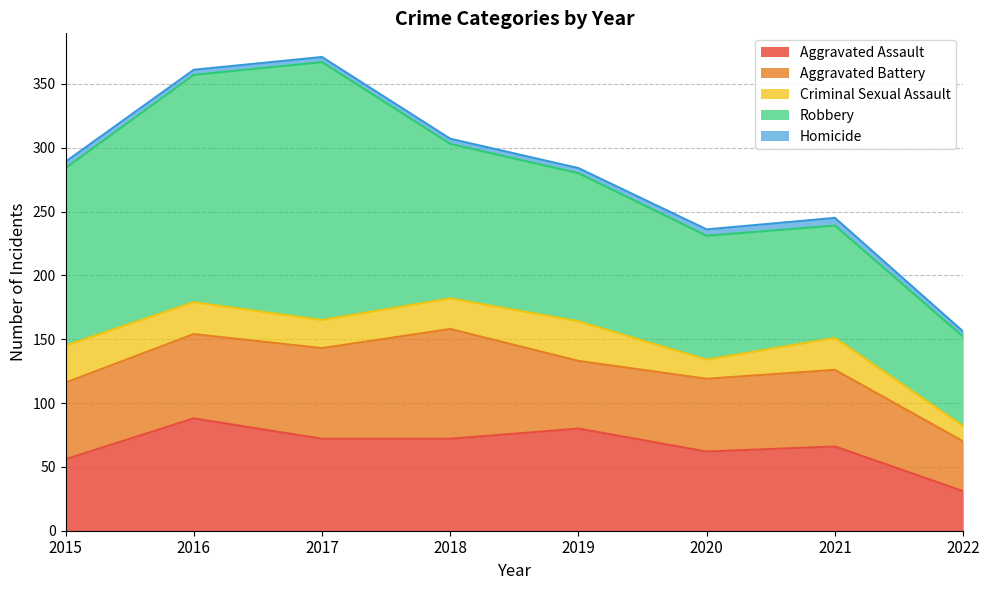

Reading right to left, what are all the values shown in this chart?

Aggravated Assault: 2022=31	2021=66	2020=62	2019=80	2018=72	2017=72	2016=88	2015=56
Aggravated Battery: 2022=39	2021=60	2020=57	2019=53	2018=86	2017=71	2016=66	2015=60
Criminal Sexual Assault: 2022=12	2021=25	2020=15	2019=31	2018=24	2017=22	2016=25	2015=29
Robbery: 2022=70	2021=88	2020=97	2019=116	2018=121	2017=202	2016=178	2015=139
Homicide: 2022=4	2021=6	2020=5	2019=4	2018=4	2017=4	2016=4	2015=5